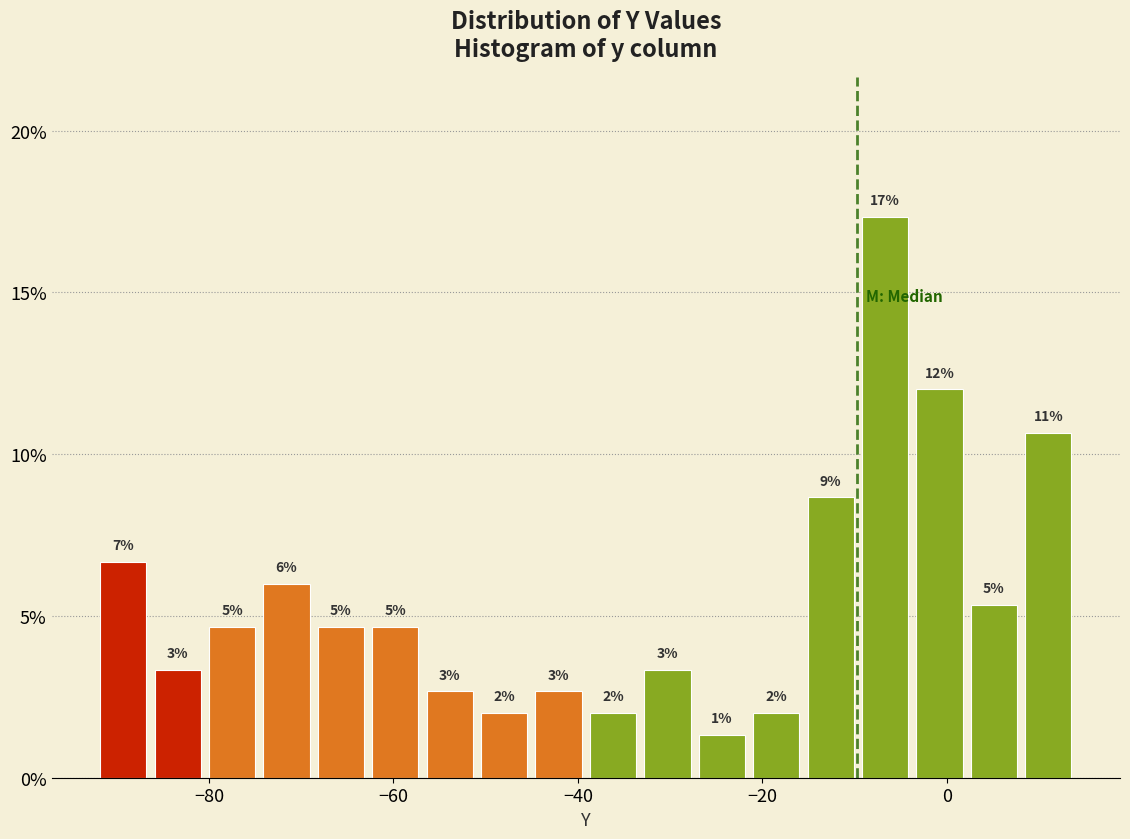

Around what value on the x-axis is the tallest bar? Give the approximate position of its centre, as read against the axis.

-6